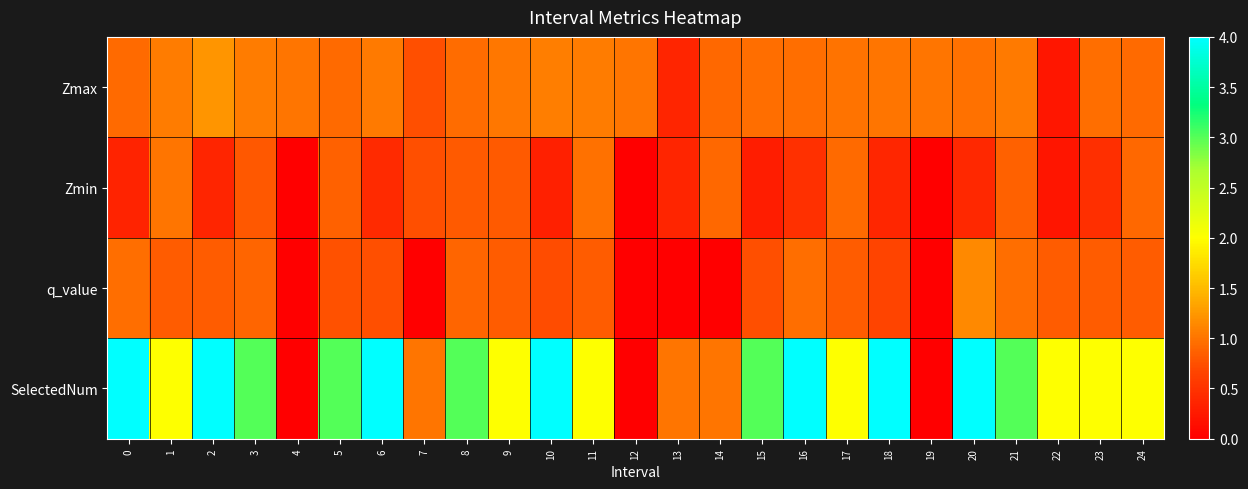

Which series changed the most between 13 and 19?

SelectedNum